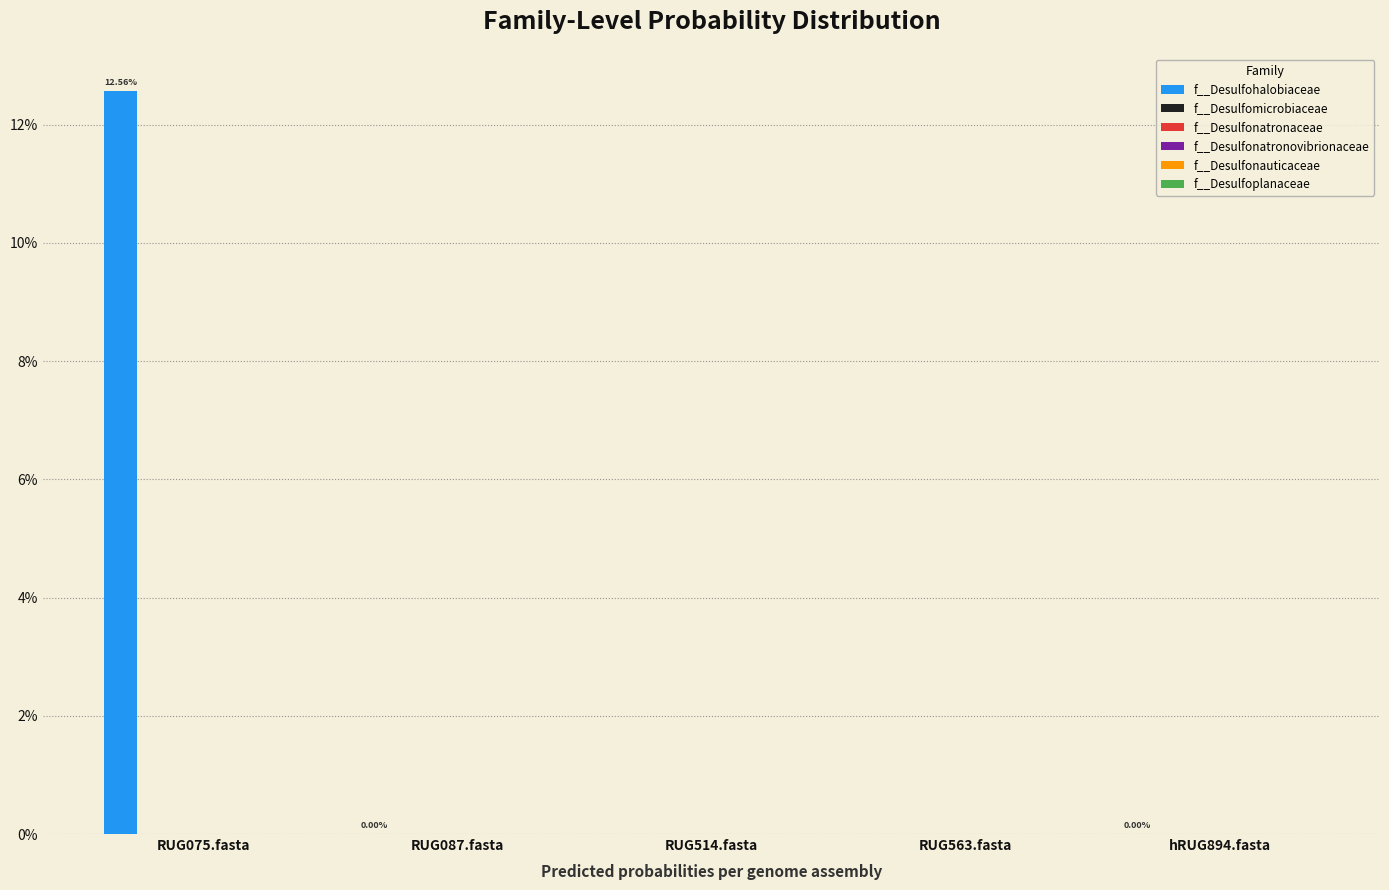

Which series has the largest total across all categories?

f__Desulfohalobiaceae